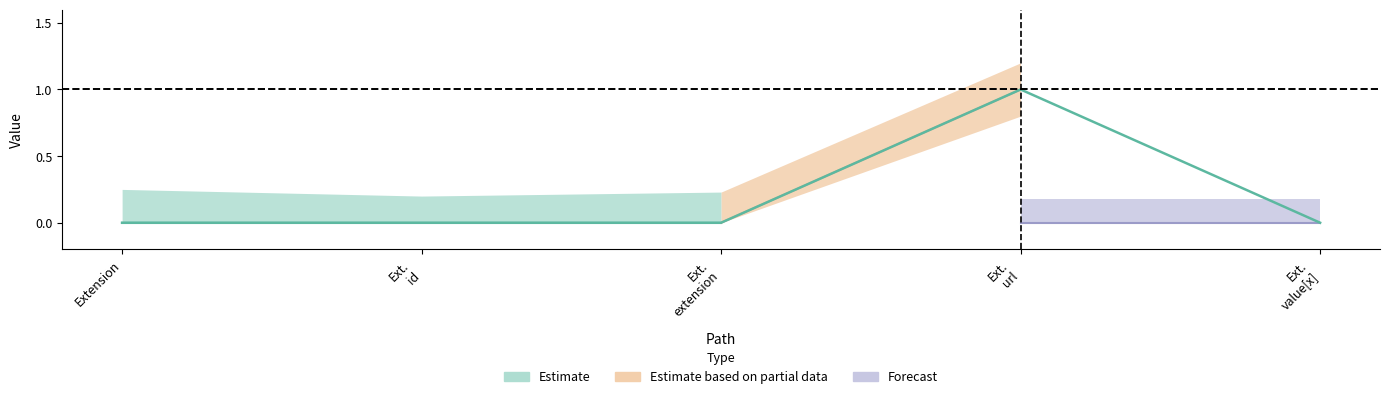

What position from the right is Extension?

5